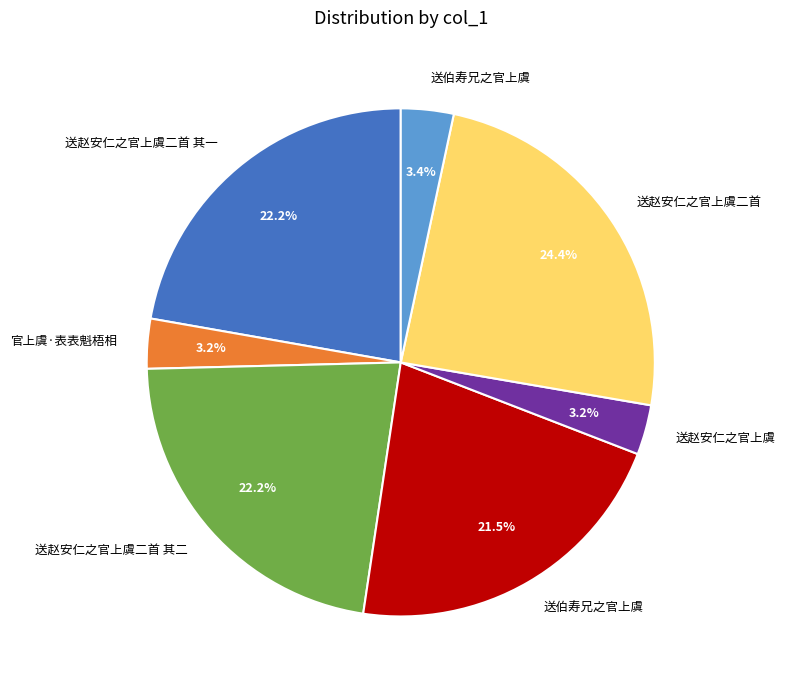

Is there any slice that represents more than half of the pie?

No